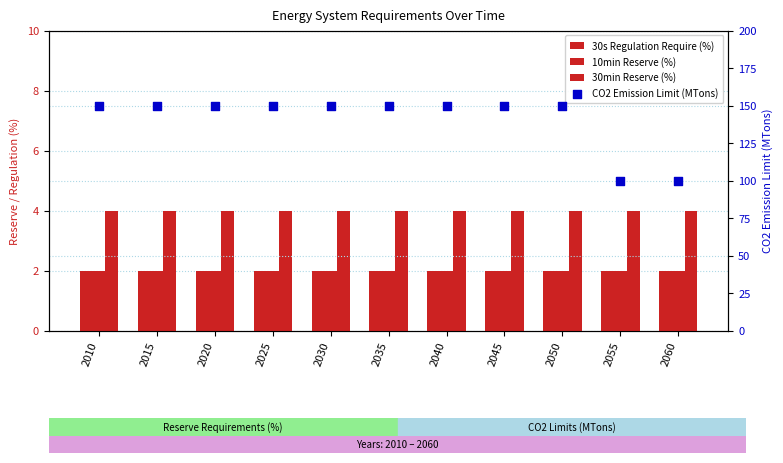

What are all the series names shown in the legend?

30s Regulation Require (%), 10min Reserve (%), 30min Reserve (%), CO2 Emission Limit (MTons)